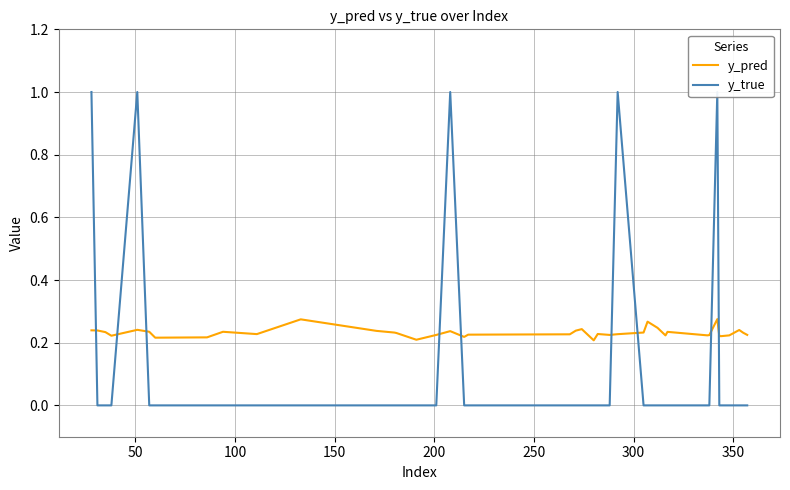

How many interior local peaks does the y_pred series have?

10